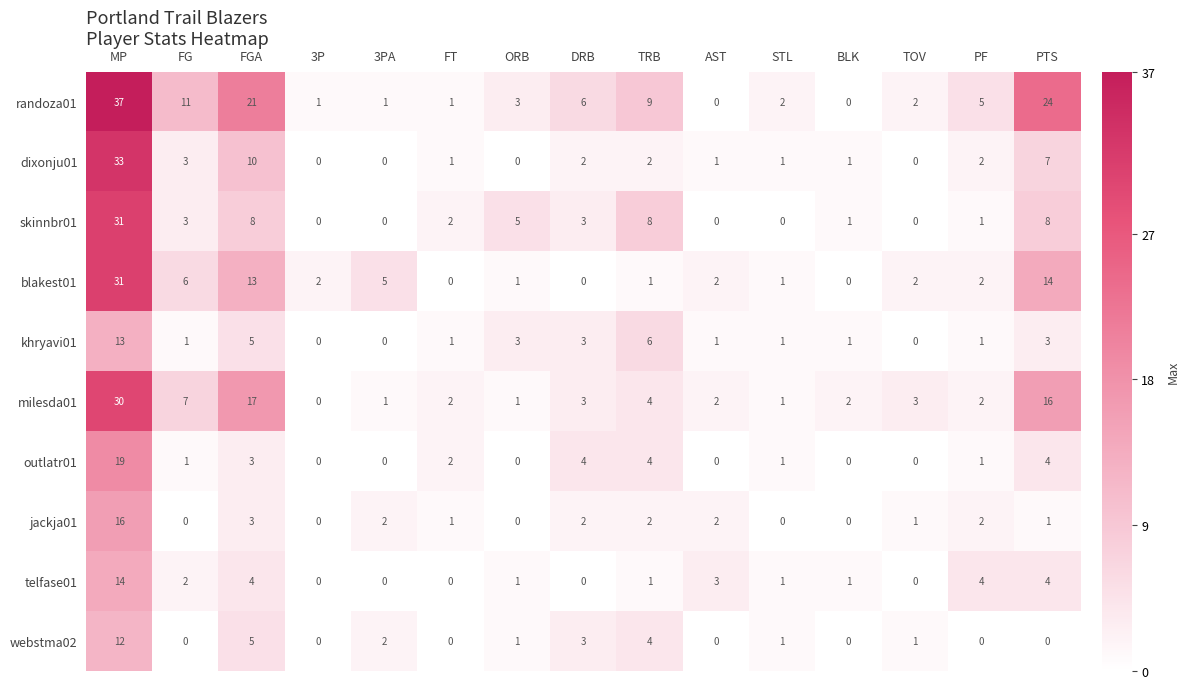

True or false: milesda01 has a value of 1 at 3PA.

True